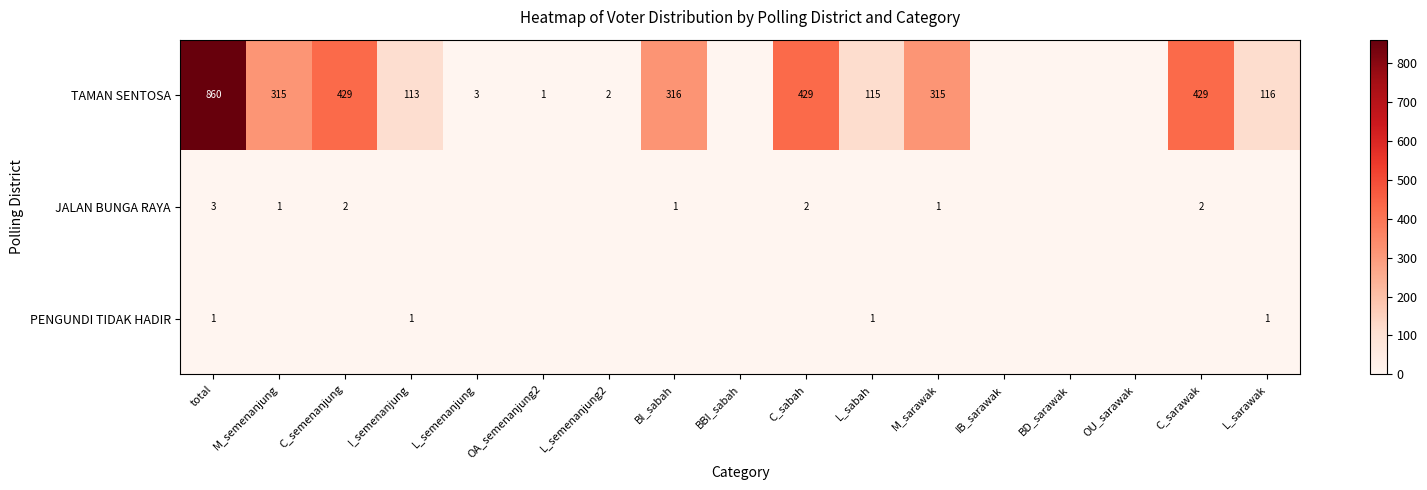

What is the difference between the TAMAN SENTOSA values at L_semenanjung2 and M_sarawak?

313